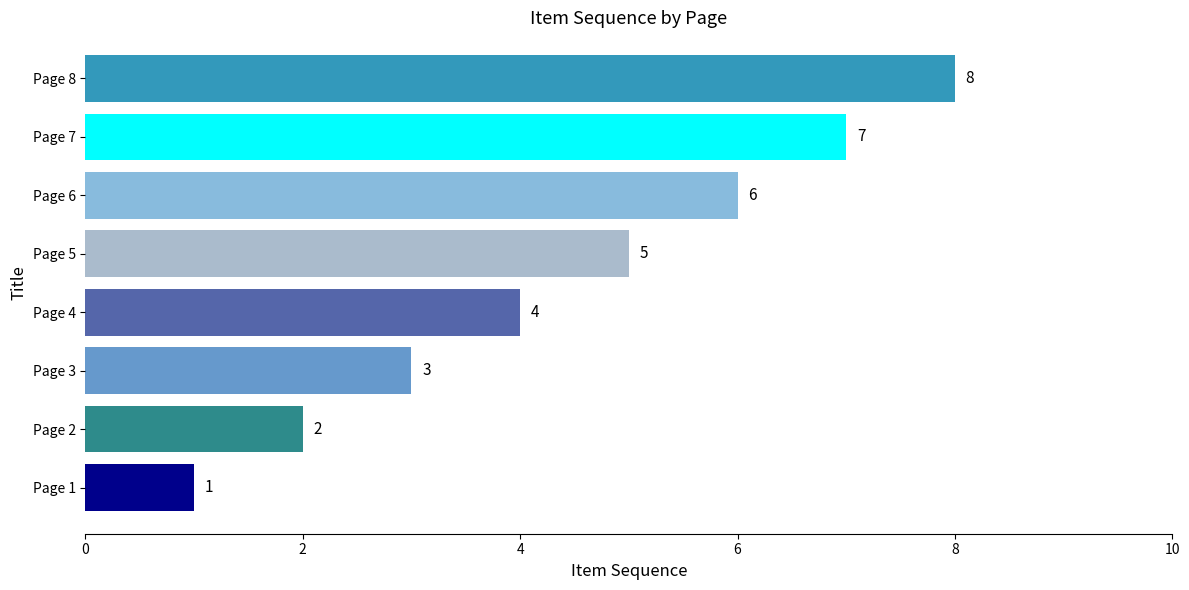

List the labels in order of value, largest first.

Page 8, Page 7, Page 6, Page 5, Page 4, Page 3, Page 2, Page 1